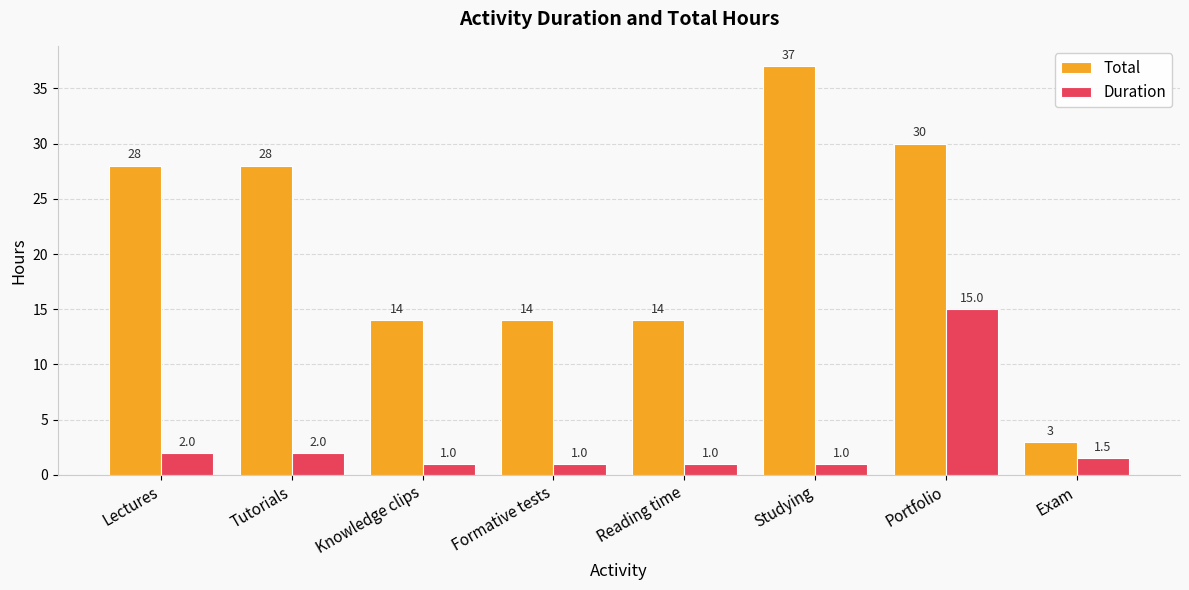

Read the Duration value at Studying.

1.0